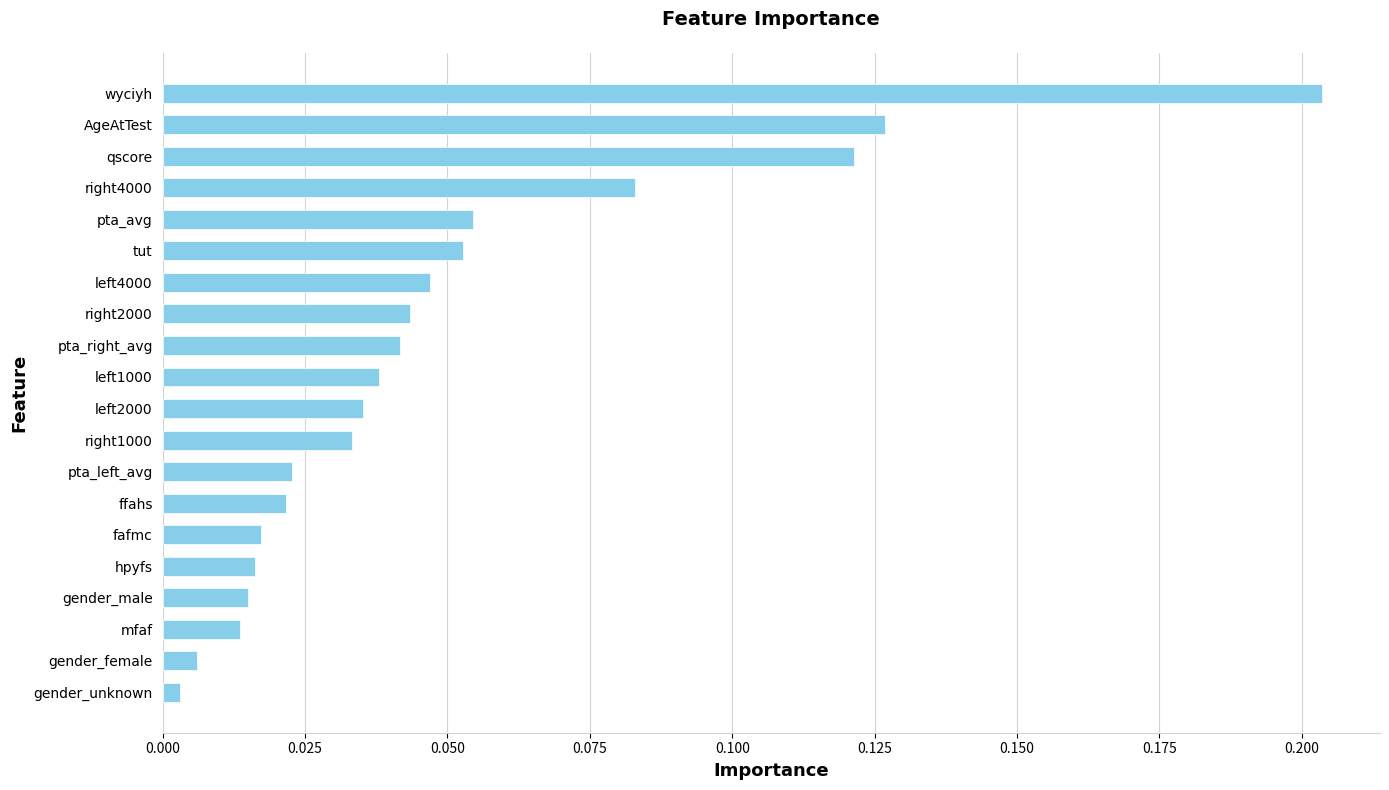

The value at pta_avg is 0.0. True or false?

False